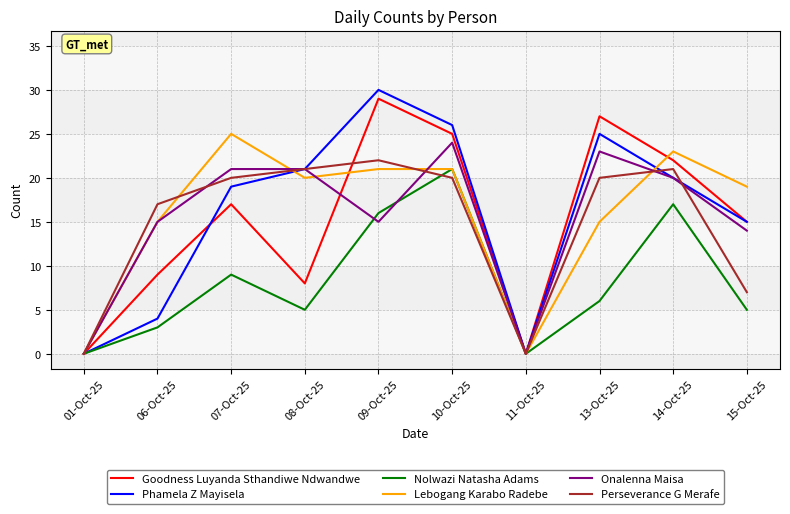

Which label corresponds to the largest value in the chart?

09-Oct-25